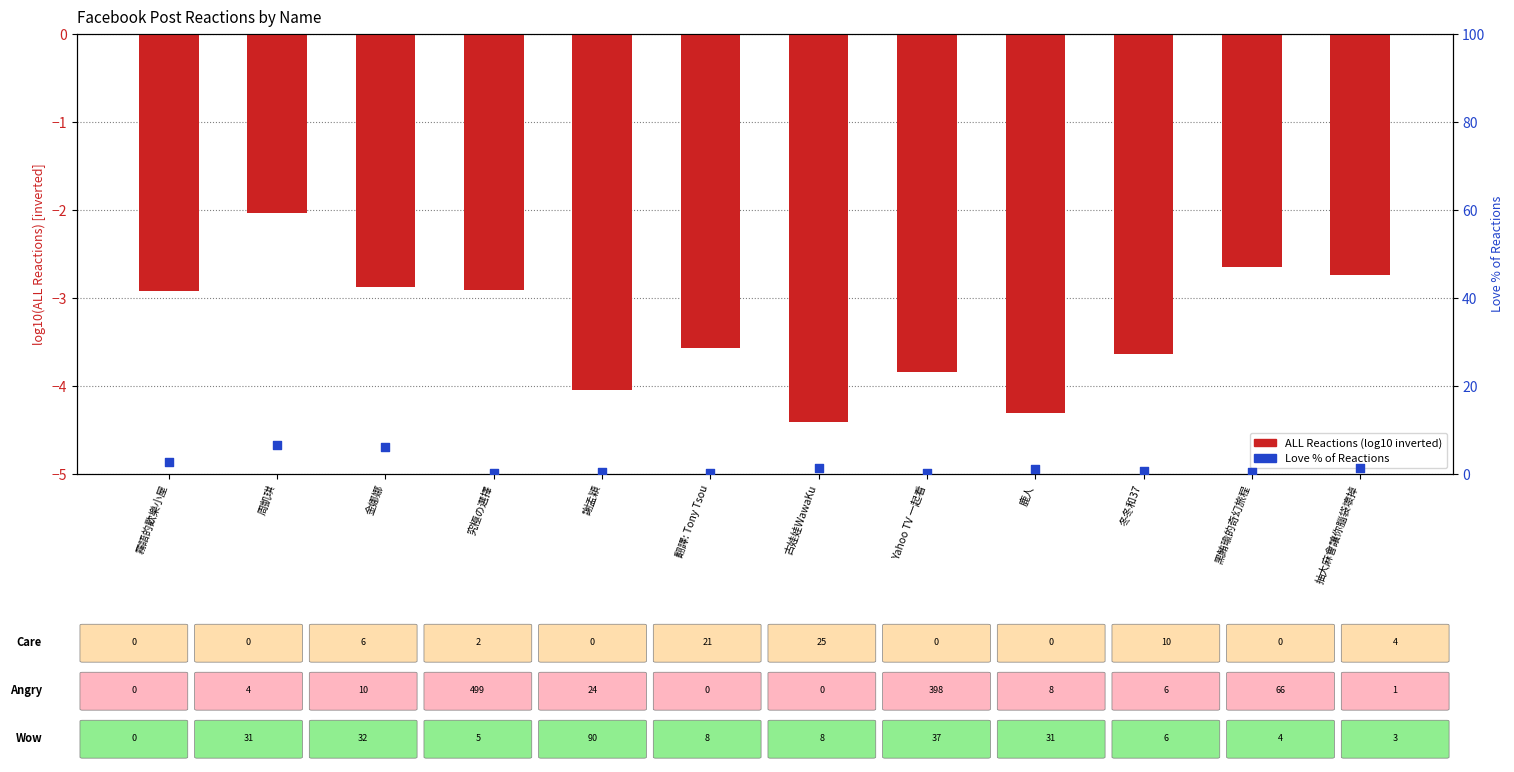

Which series has the largest total across all categories?

Love % (percentile)